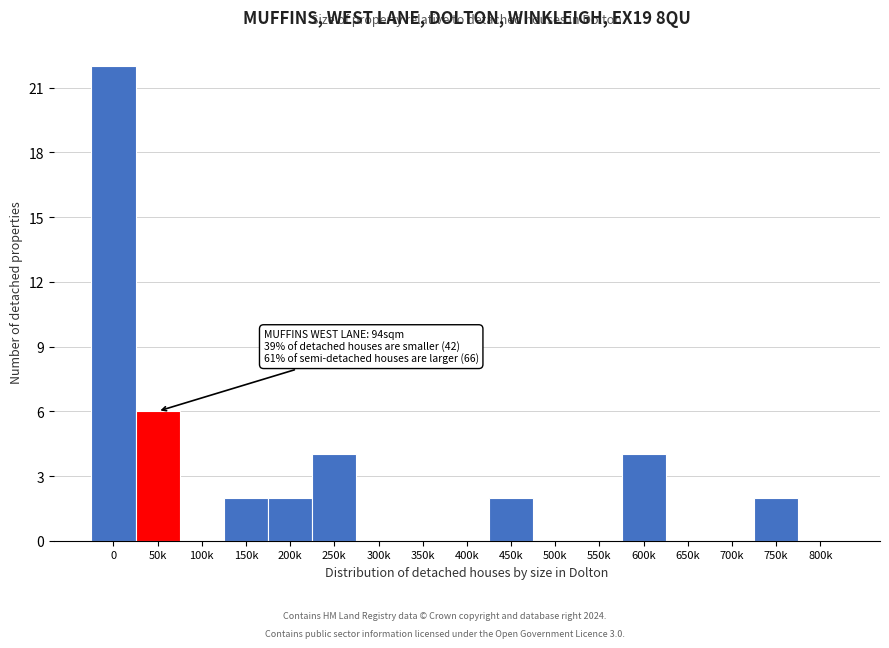

Reading right to left, list all the values displayed in this chart.

800k=0	750k=2	700k=0	650k=0	600k=4	550k=0	500k=0	450k=2	400k=0	350k=0	300k=0	250k=4	200k=2	150k=2	100k=0	50k=6	0=22